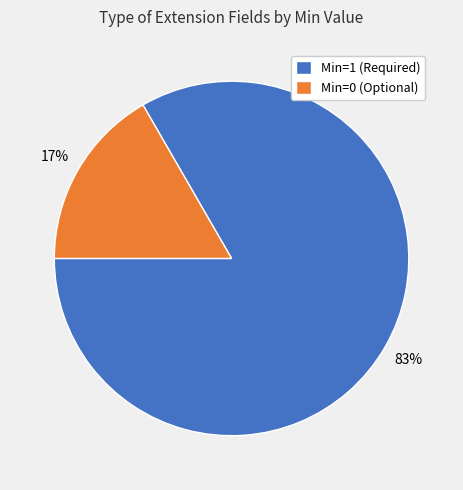

To the nearest percent, what is the combined percentage of Min=0 (Optional) and Min=1 (Required)?

100%